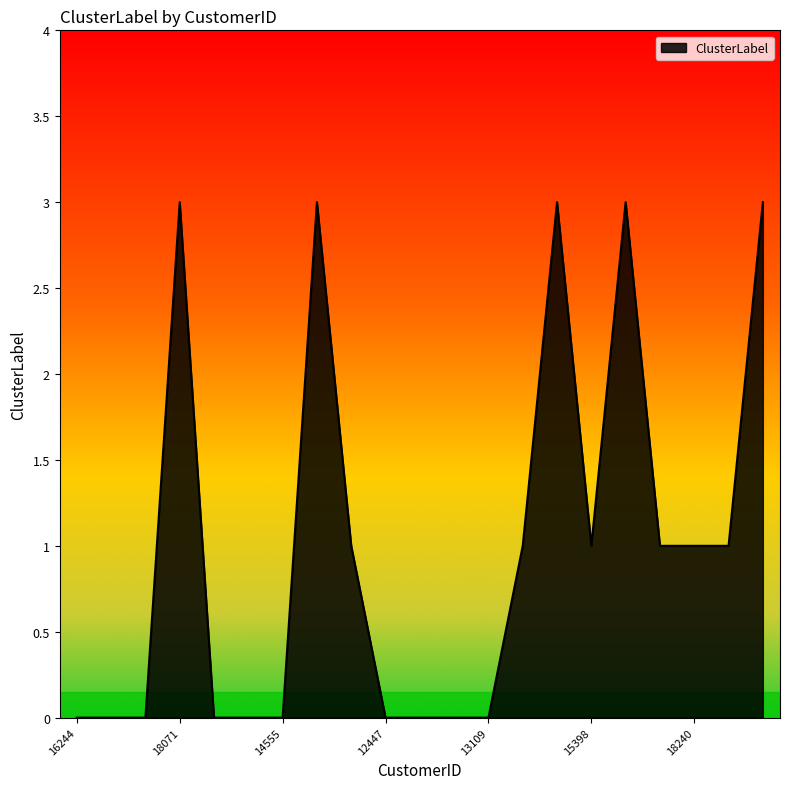

Reading left to right, transcribe all the data shown in this chart.

0	0	0	3	0	0	0	3	1	0	0	0	0	1	3	1	3	1	1	1	3